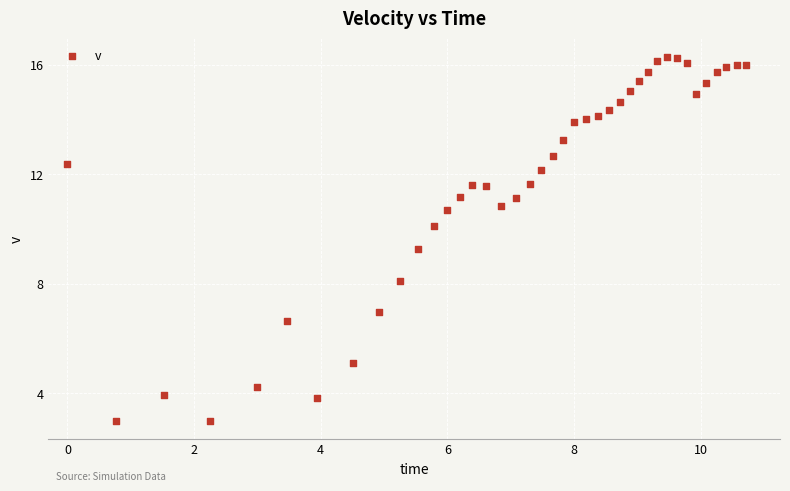

What Y value in the scatter plot is closest to 9?

9.3